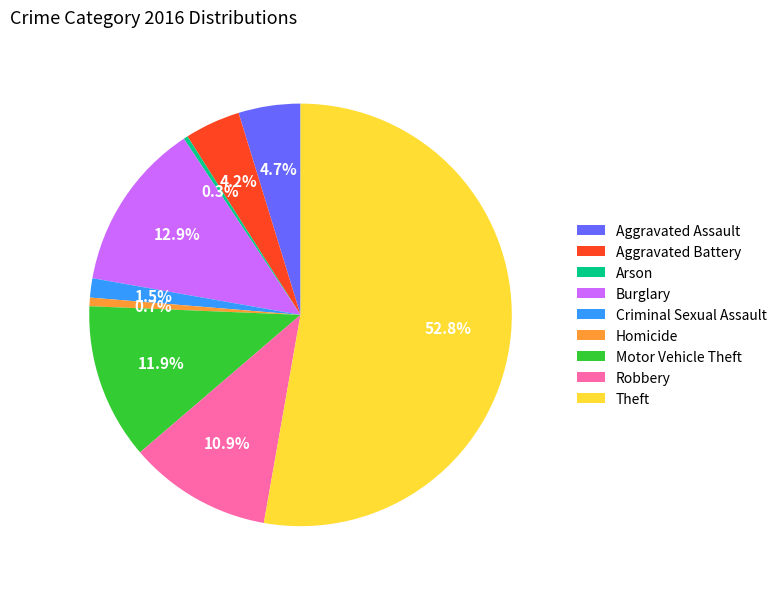

What is the ratio of the value at Aggravated Assault to the value at Aggravated Battery?

1.1